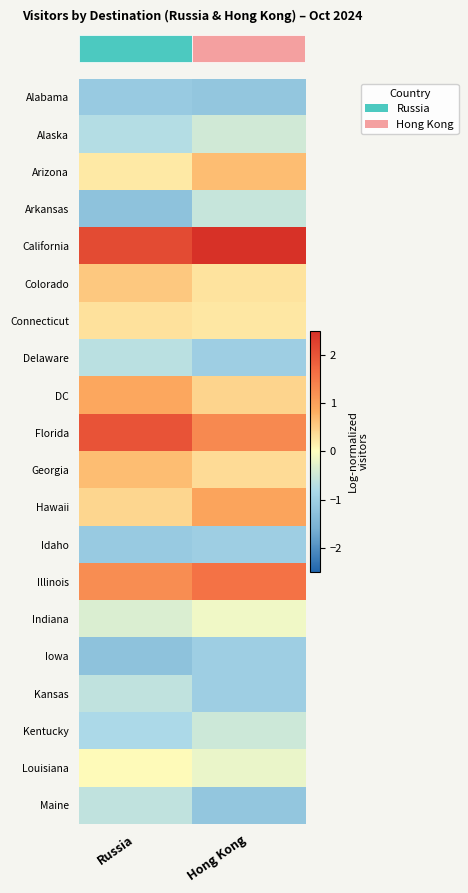

Which has a higher value, Russia or Hong Kong?

Russia